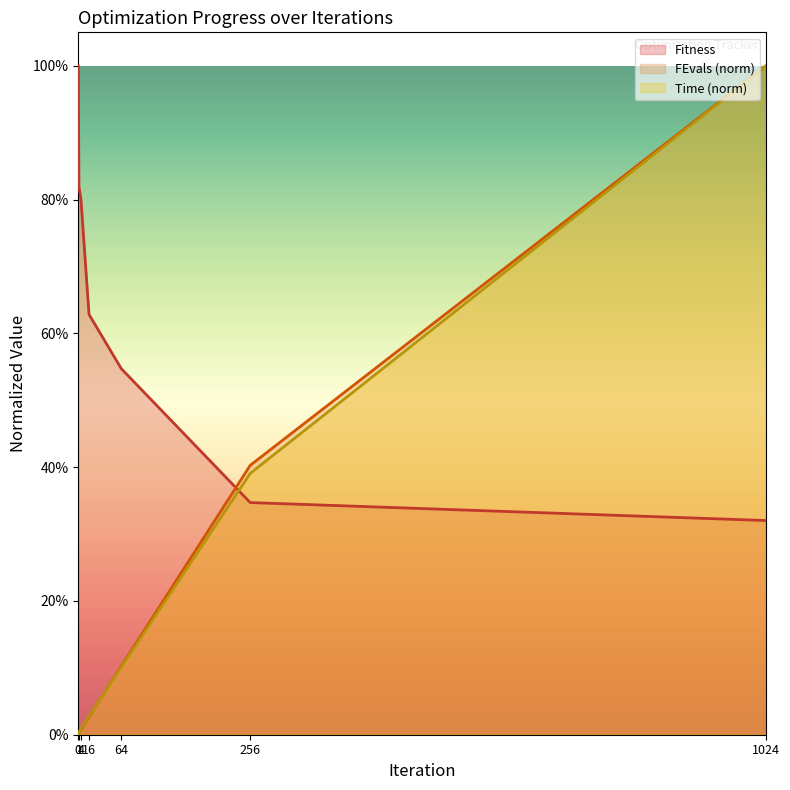

What is the difference between the second highest and second lowest values in the FEvals series?

0.4